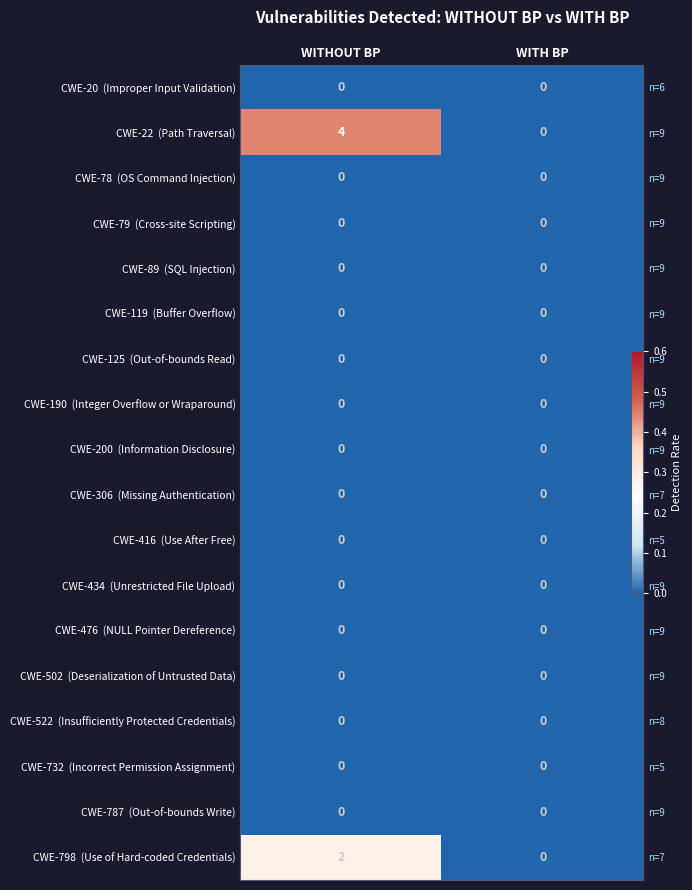

What is the difference between the highest and lowest values at WITHOUT BP?

0.4